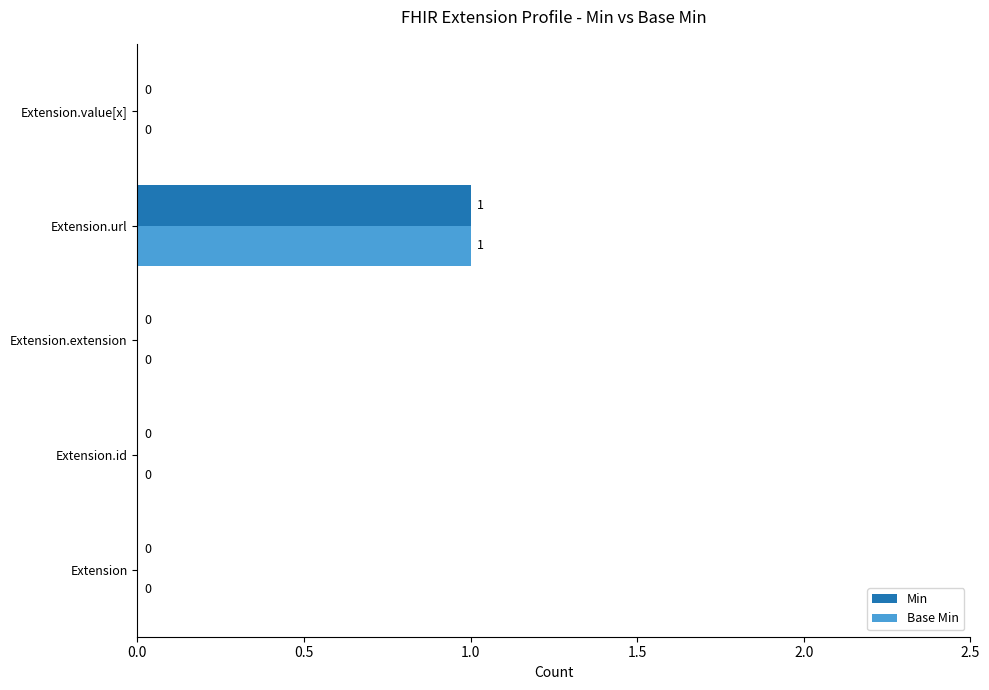

The value of Base Min at Extension.id is 0. True or false?

True